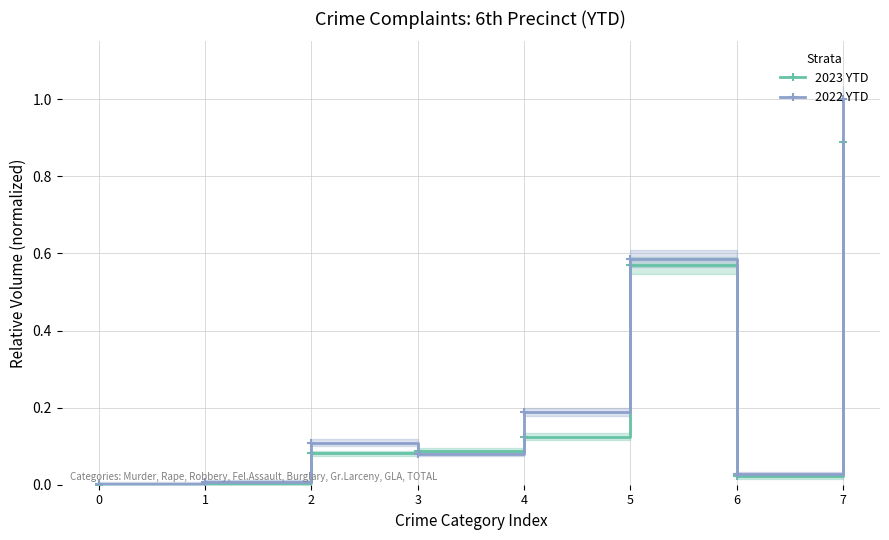

Which series has the largest range (max minus min)?

2022 YTD